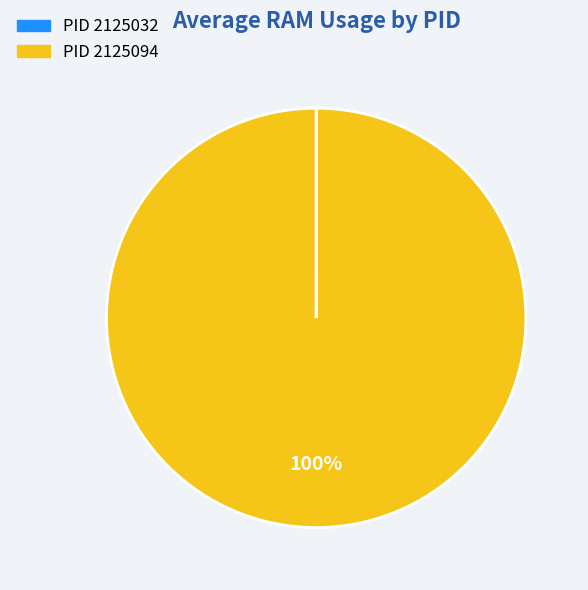

To the nearest percent, what is the average slice percentage?

50%